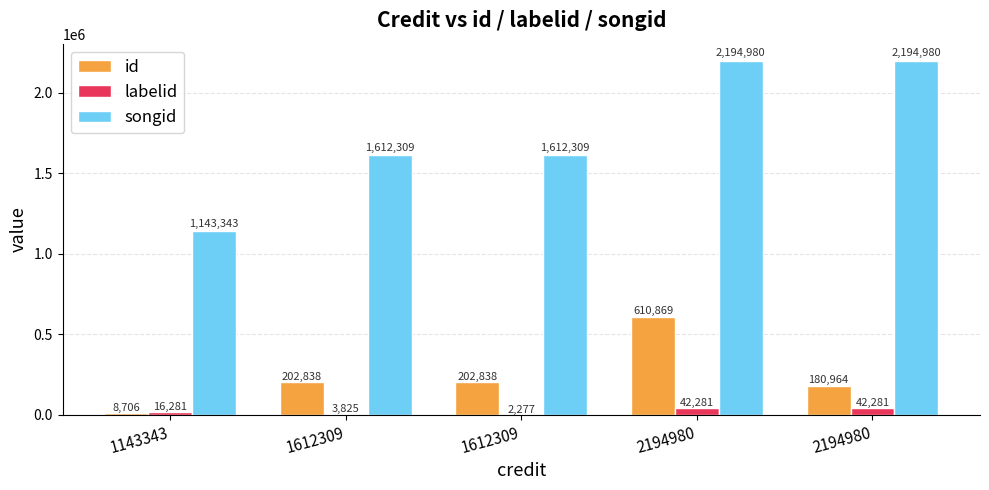

Reading left to right, transcribe all the data shown in this chart.

id: 8706	202838	202838	610869	180964
labelid: 16281	3825	2277	42281	42281
songid: 1143343	1612309	1612309	2194980	2194980